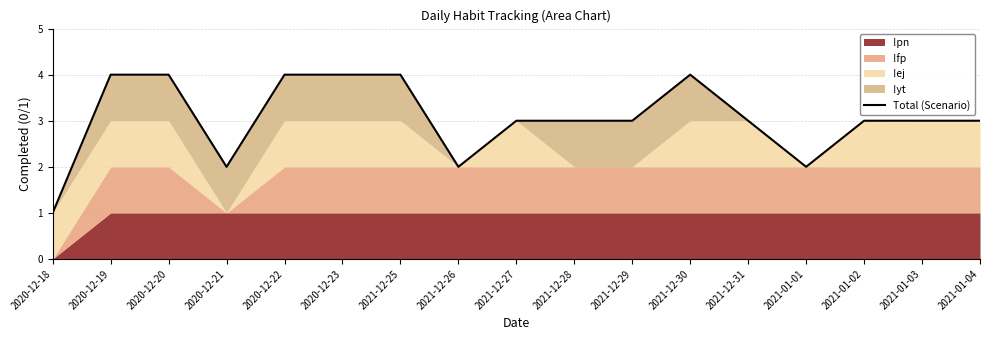

The chart shows a value of 1 at 2021-01-04. True or false?

False